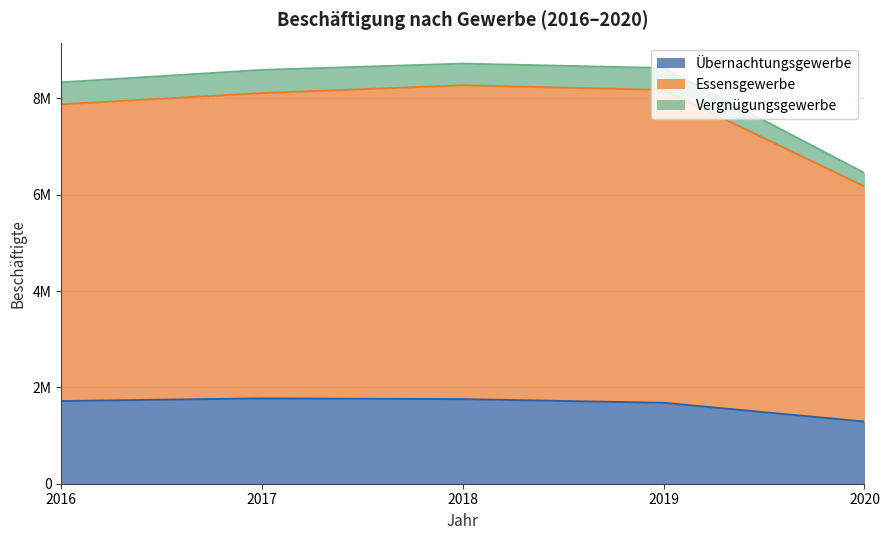

Does the chart have visible grid lines?

Yes